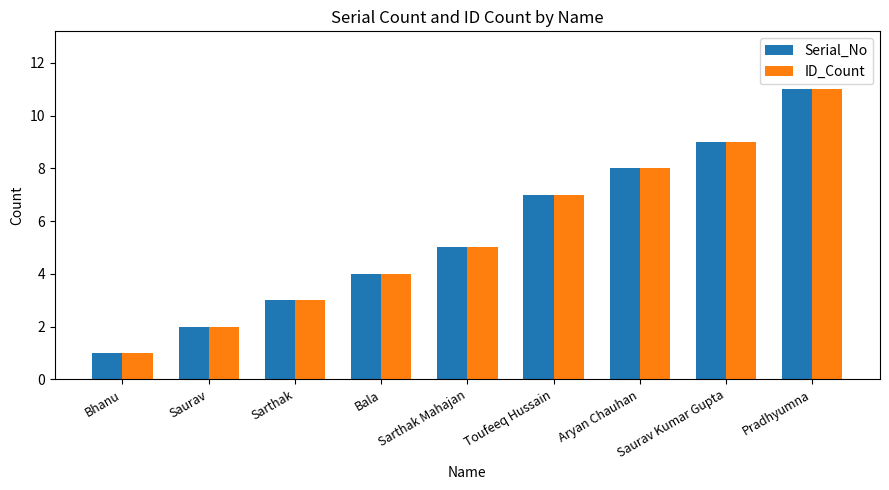

What is the sum of the ID_Count values at Pradhyumna and Aryan Chauhan?

19